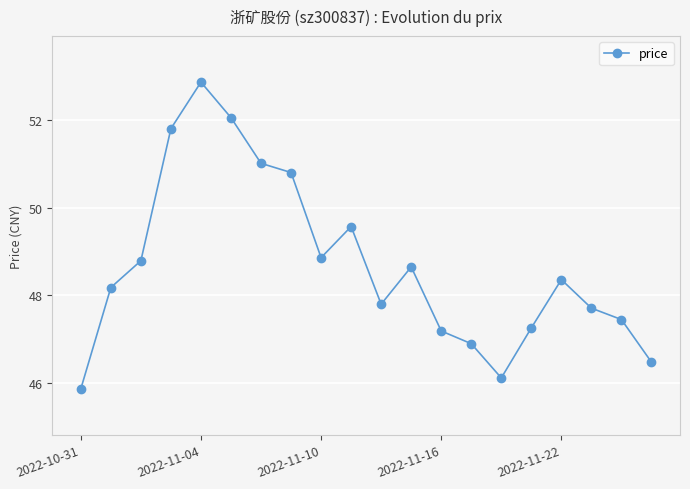

How many points are higher than both their immediate neighbors (excluding endpoints)?

4